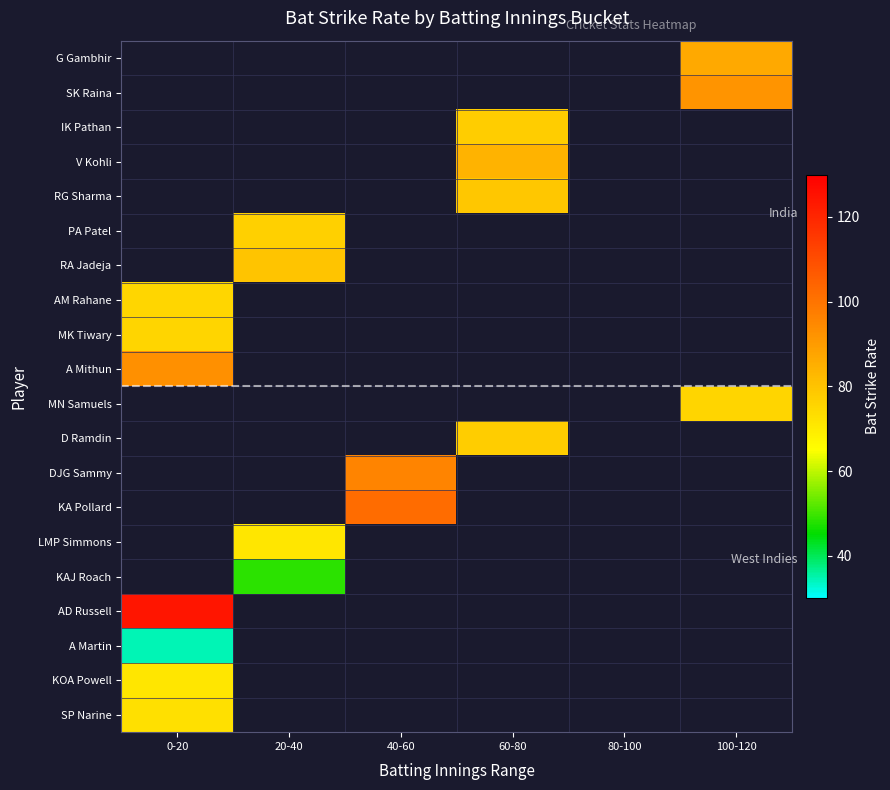

Is the value of G Gambhir at 60-80 greater than the value of A Martin at 20-40?

No